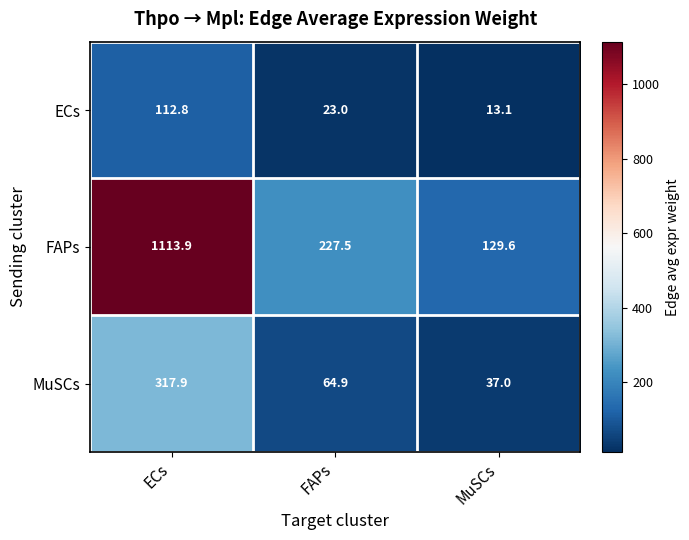

Is it true that FAPs equals 183.6 at MuSCs?

False